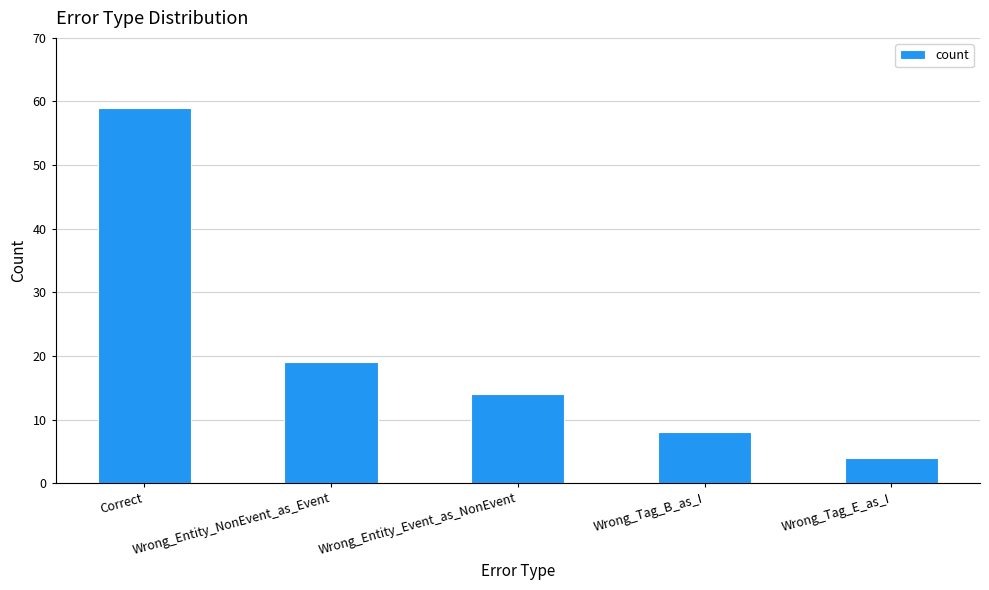

The chart shows a value of 90 at Correct. True or false?

False